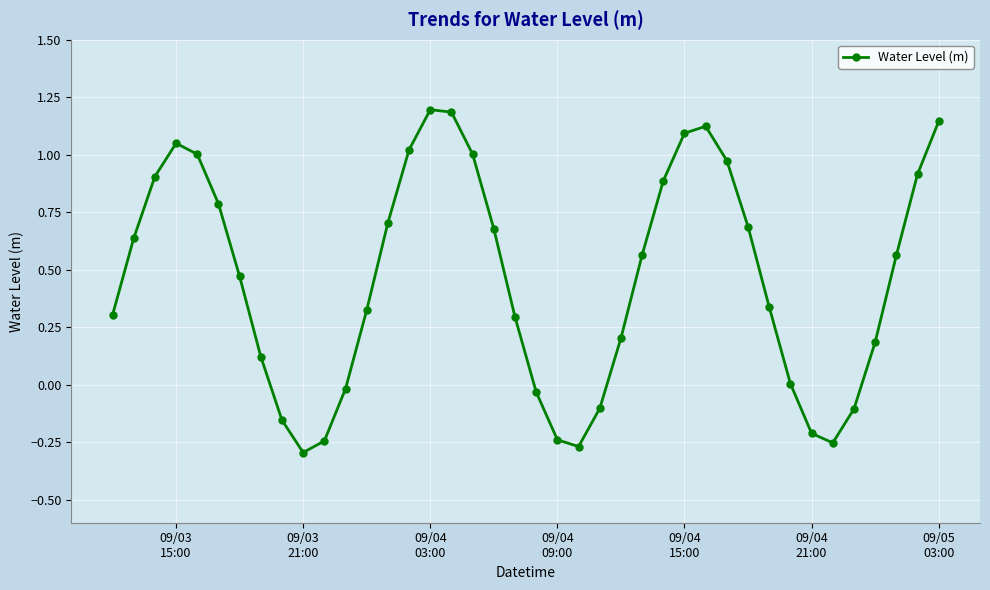

What is the difference between the maximum and minimum values?

1.5